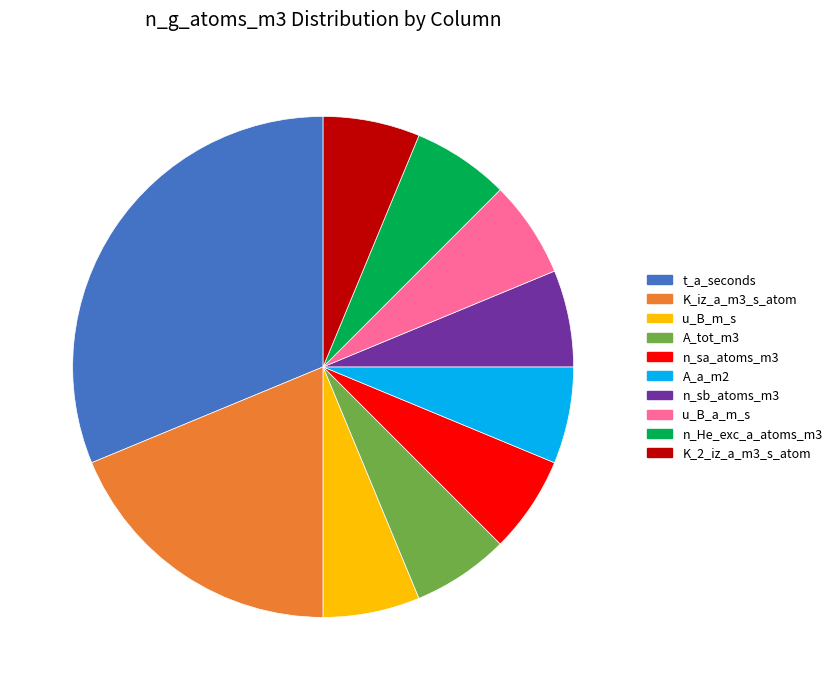

Does any single category account for the majority?

No